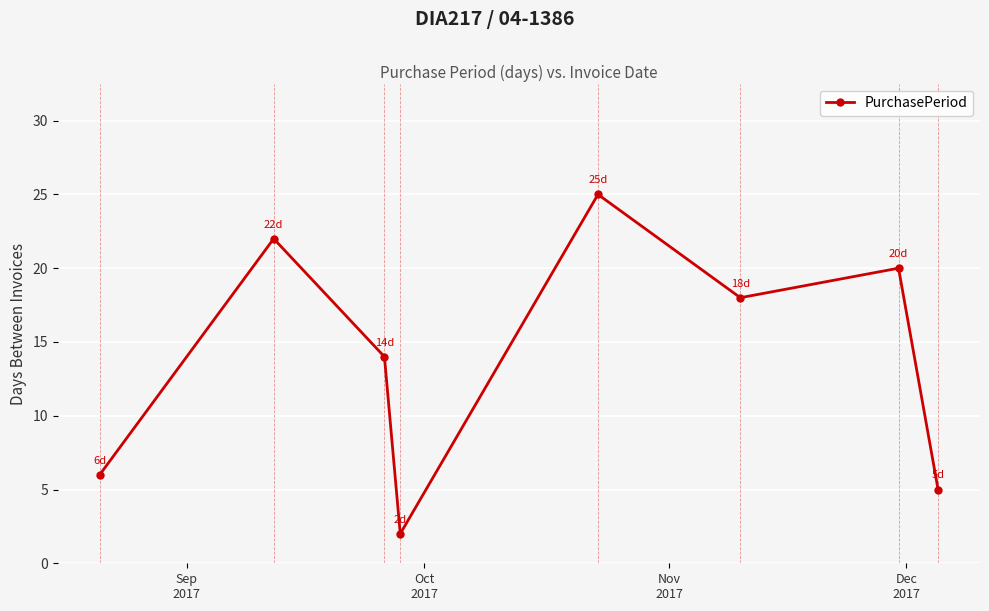

Reading right to left, what are all the values shown in this chart?

5	20	18	25	2	14	22	6